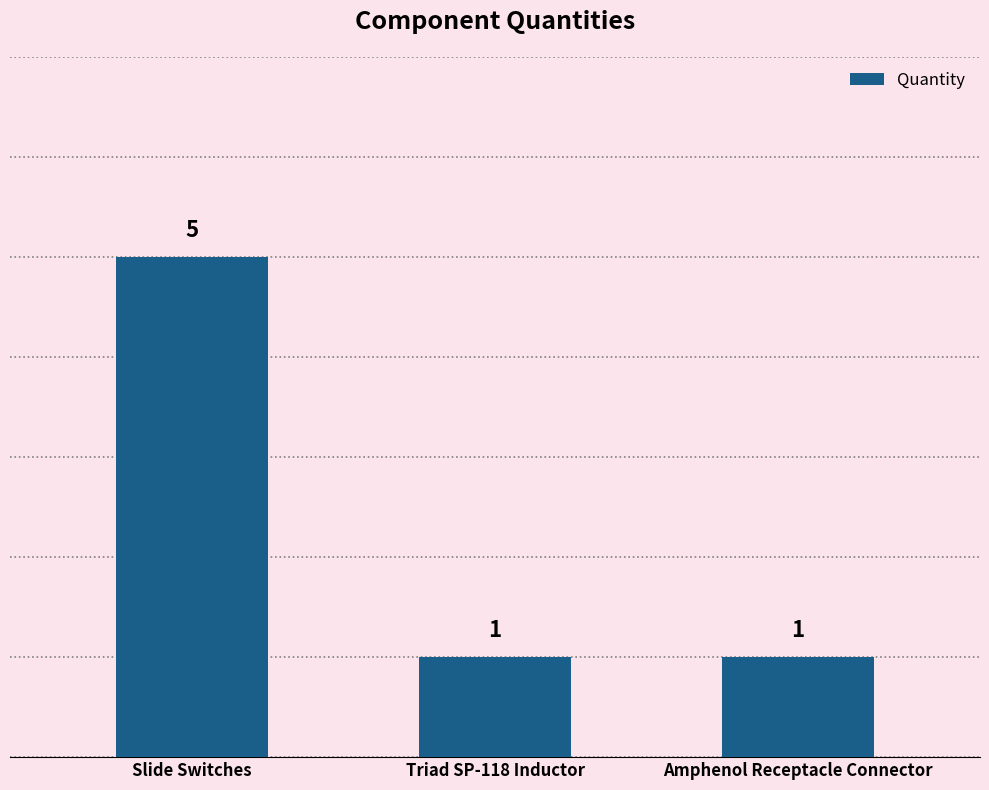

Read the value at Slide Switches.

5